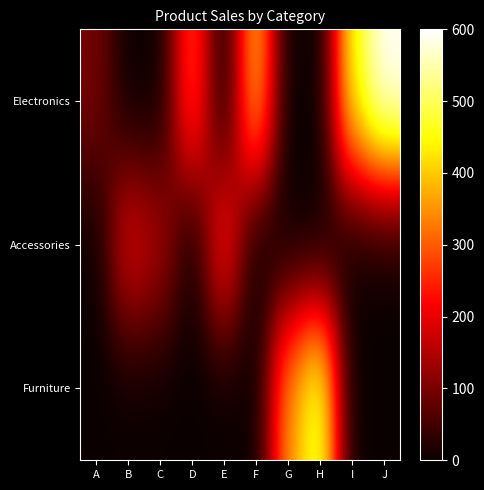

Reading left to right, extract all data points from this chart.

Electronics: A=100	B=0	C=0	D=300	E=0	F=400	G=0	H=0	I=450	J=600
Accessories: A=0	B=200	C=150	D=0	E=250	F=0	G=0	H=0	I=0	J=0
Furniture: A=0	B=0	C=0	D=0	E=0	F=0	G=350	H=500	I=0	J=0